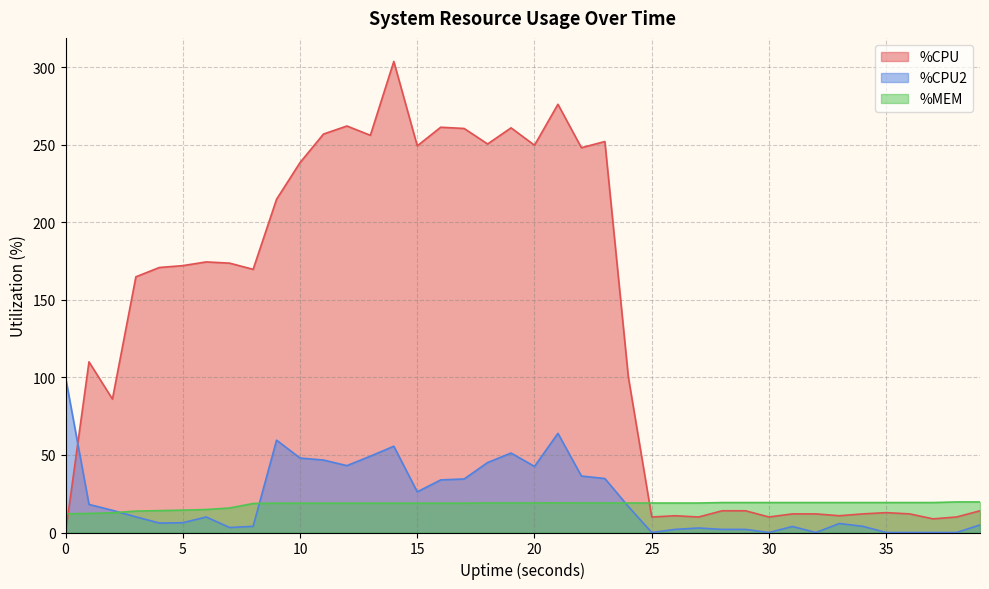

Where is %MEM nearest to the value 15?

6